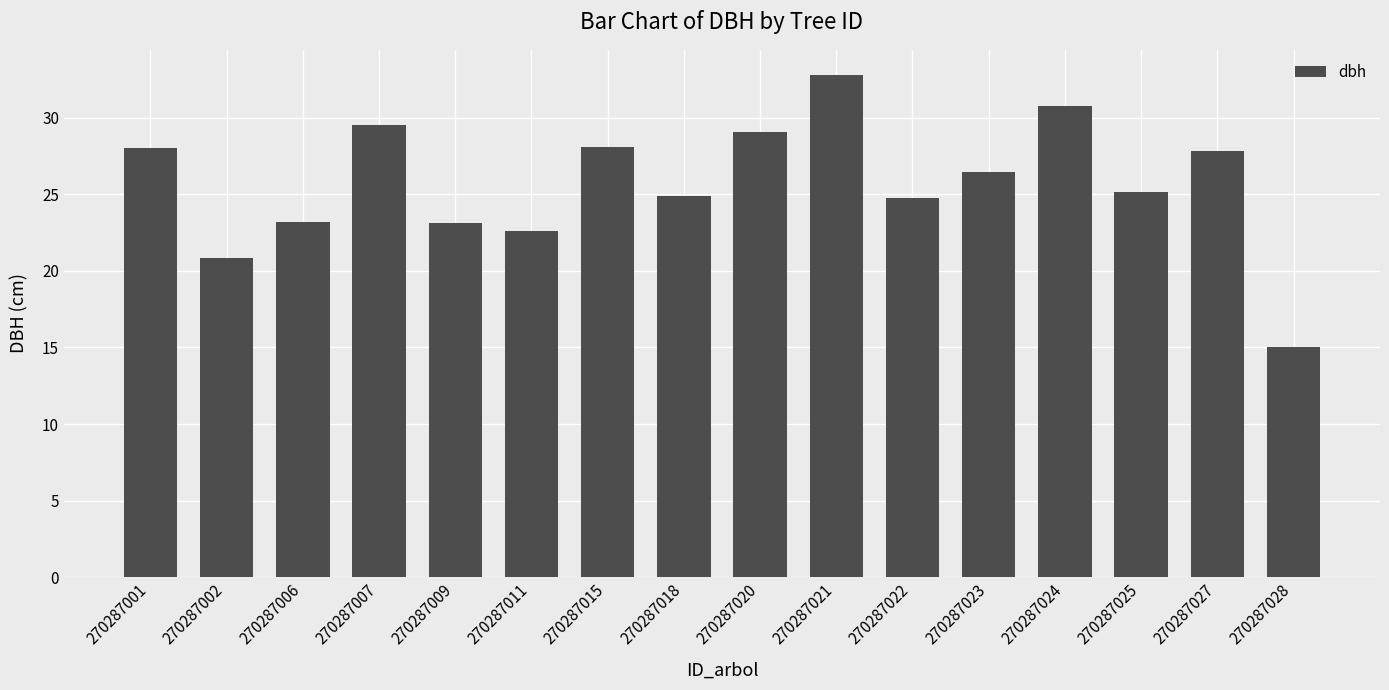

How many bars are there in total?

16